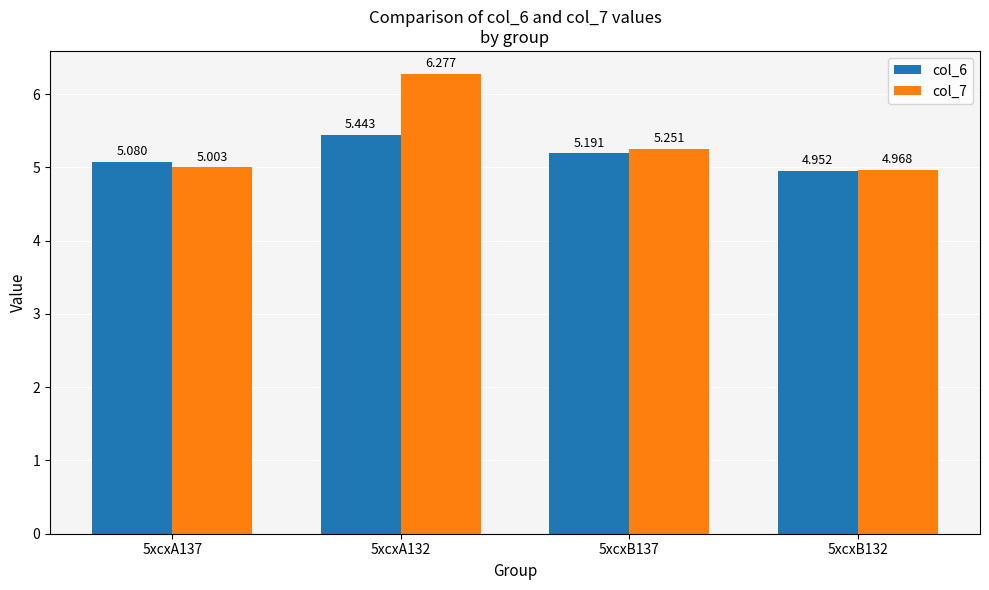

Between 5xcxA132 and 5xcxB132, which series saw the biggest shift?

col_7